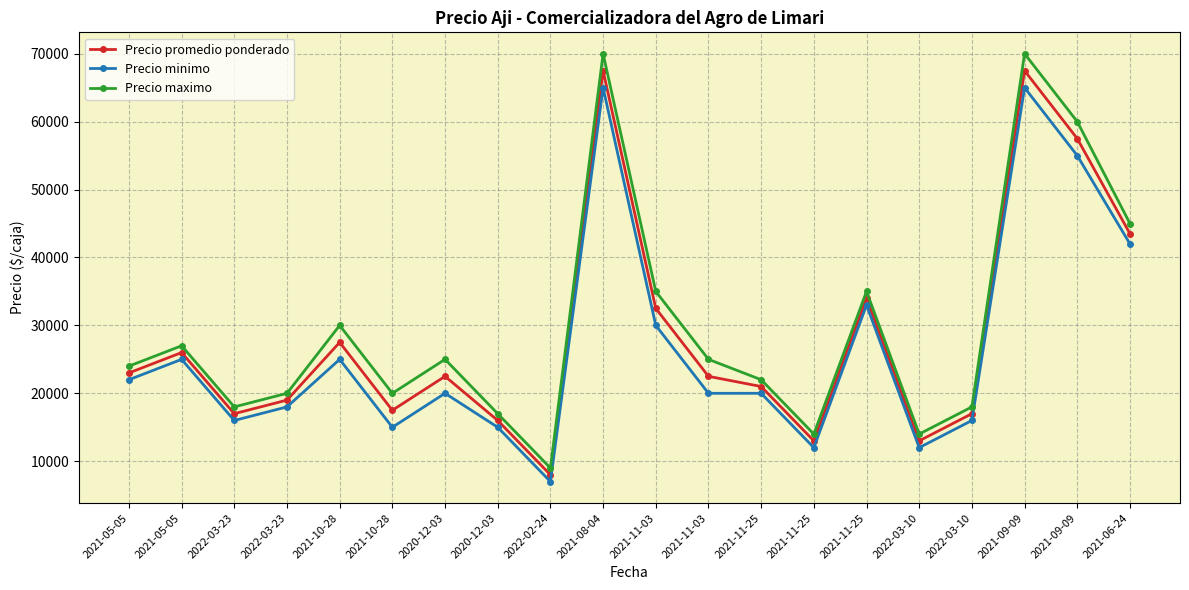

Reading left to right, list all the values displayed in this chart.

Precio promedio ponderado: 2021-05-05=23000	2021-05-05=26000	2022-03-23=17000	2022-03-23=19000	2021-10-28=27500	2021-10-28=17500	2020-12-03=22500	2020-12-03=16000	2022-02-24=8000	2021-08-04=67500	2021-11-03=32500	2021-11-03=22500	2021-11-25=21000	2021-11-25=13000	2021-11-25=34000	2022-03-10=13000	2022-03-10=17000	2021-09-09=67500	2021-09-09=57500	2021-06-24=43500
Precio minimo: 2021-05-05=22000	2021-05-05=25000	2022-03-23=16000	2022-03-23=18000	2021-10-28=25000	2021-10-28=15000	2020-12-03=20000	2020-12-03=15000	2022-02-24=7000	2021-08-04=65000	2021-11-03=30000	2021-11-03=20000	2021-11-25=20000	2021-11-25=12000	2021-11-25=33000	2022-03-10=12000	2022-03-10=16000	2021-09-09=65000	2021-09-09=55000	2021-06-24=42000
Precio maximo: 2021-05-05=24000	2021-05-05=27000	2022-03-23=18000	2022-03-23=20000	2021-10-28=30000	2021-10-28=20000	2020-12-03=25000	2020-12-03=17000	2022-02-24=9000	2021-08-04=70000	2021-11-03=35000	2021-11-03=25000	2021-11-25=22000	2021-11-25=14000	2021-11-25=35000	2022-03-10=14000	2022-03-10=18000	2021-09-09=70000	2021-09-09=60000	2021-06-24=45000